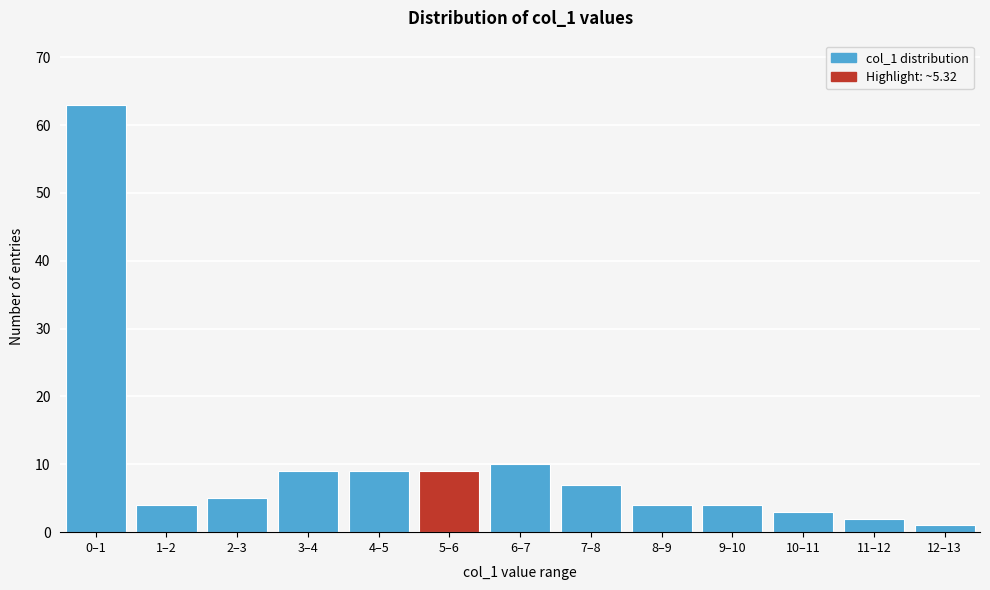

Reading right to left, list all the values displayed in this chart.

1	2	3	4	4	7	10	9	9	9	5	4	63